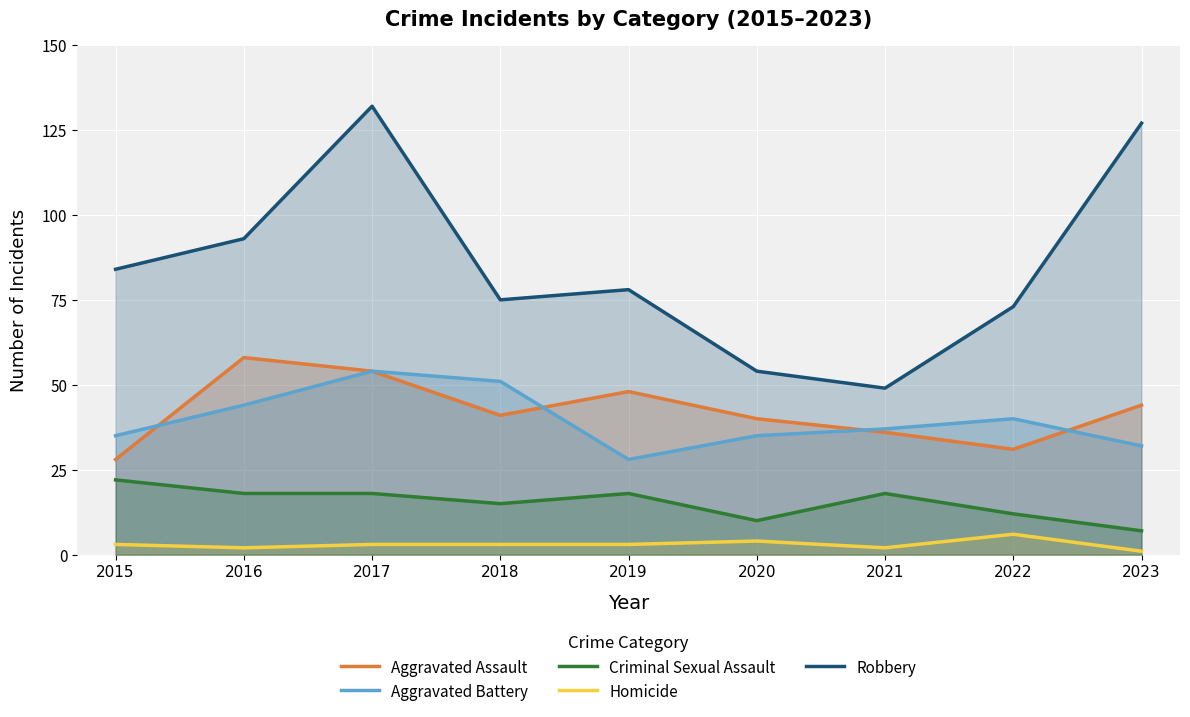

What is the value of the Aggravated Assault point at the 2nd from the left?

58